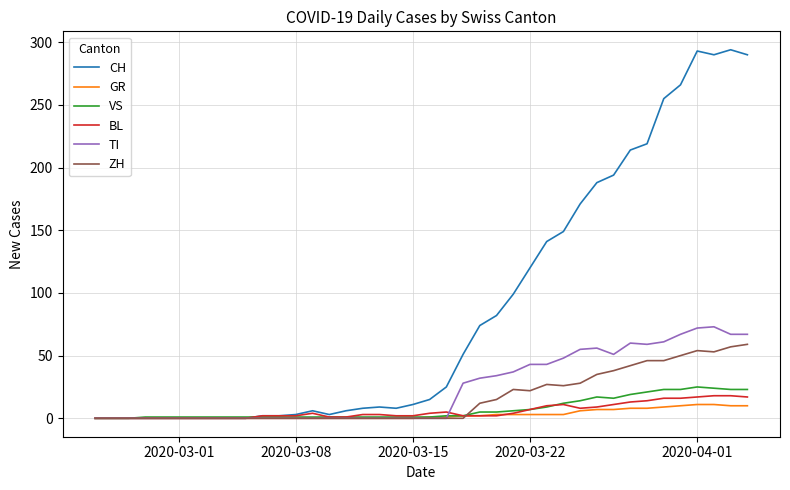

Is this an area chart (filled region under the line)?

No